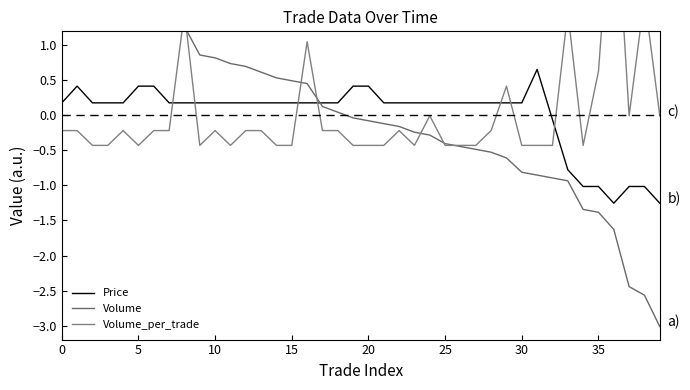

What is the label of the 14th point from the left?

13